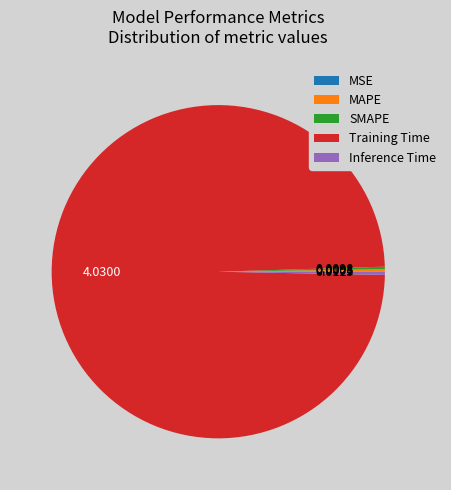

Which slice is the largest?

Training Time